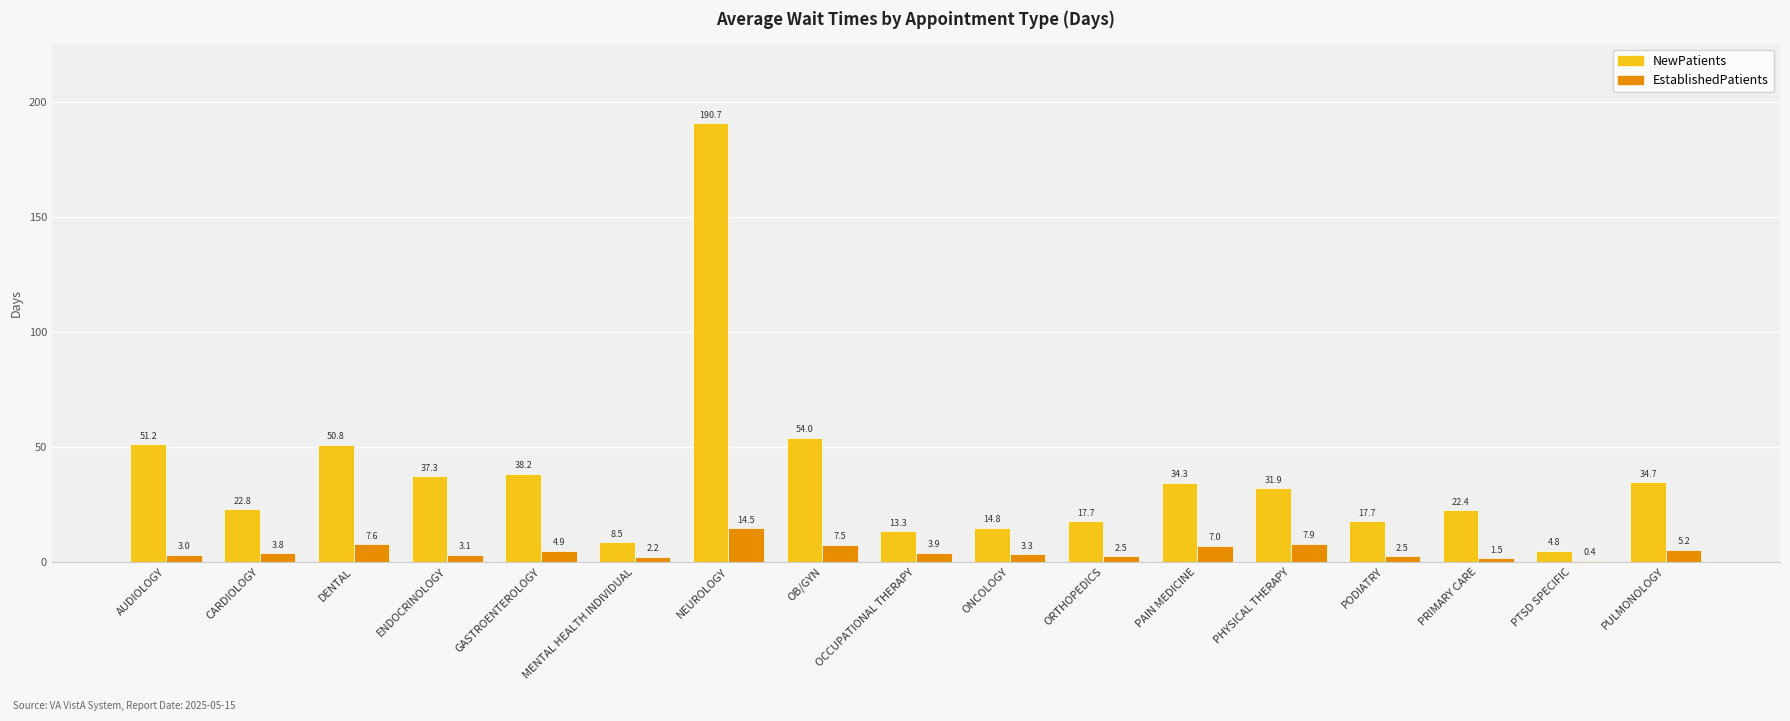

What is the maximum value shown in the chart?

190.7